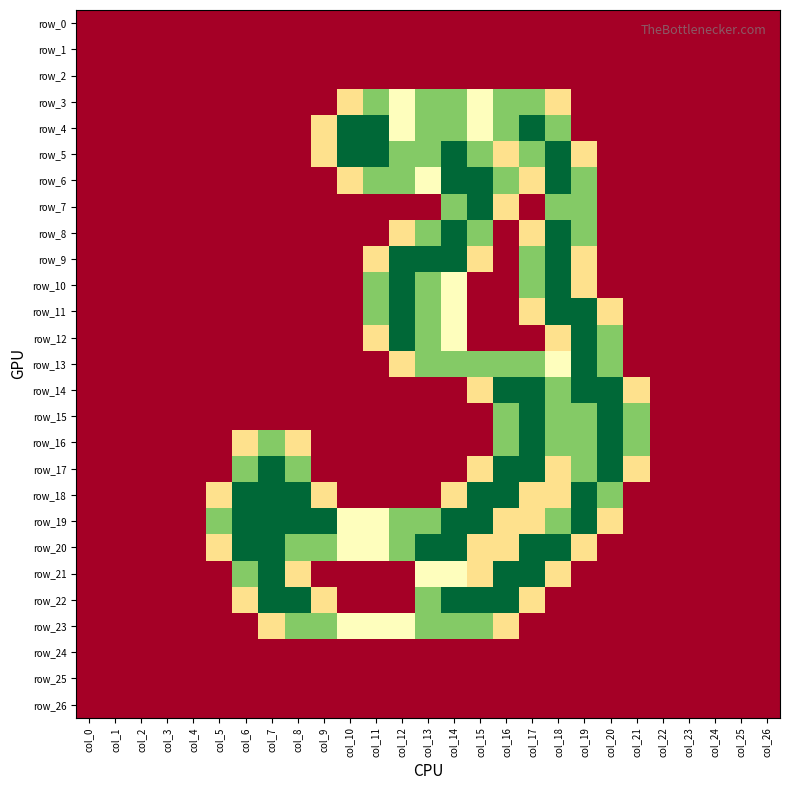

Rank the series by their maximum value, from lowest to highest.

row_0, row_1, row_2, row_24, row_25, row_26, row_3, row_23, row_4, row_5, row_6, row_7, row_8, row_9, row_10, row_11, row_12, row_13, row_14, row_15, row_16, row_17, row_18, row_19, row_20, row_21, row_22